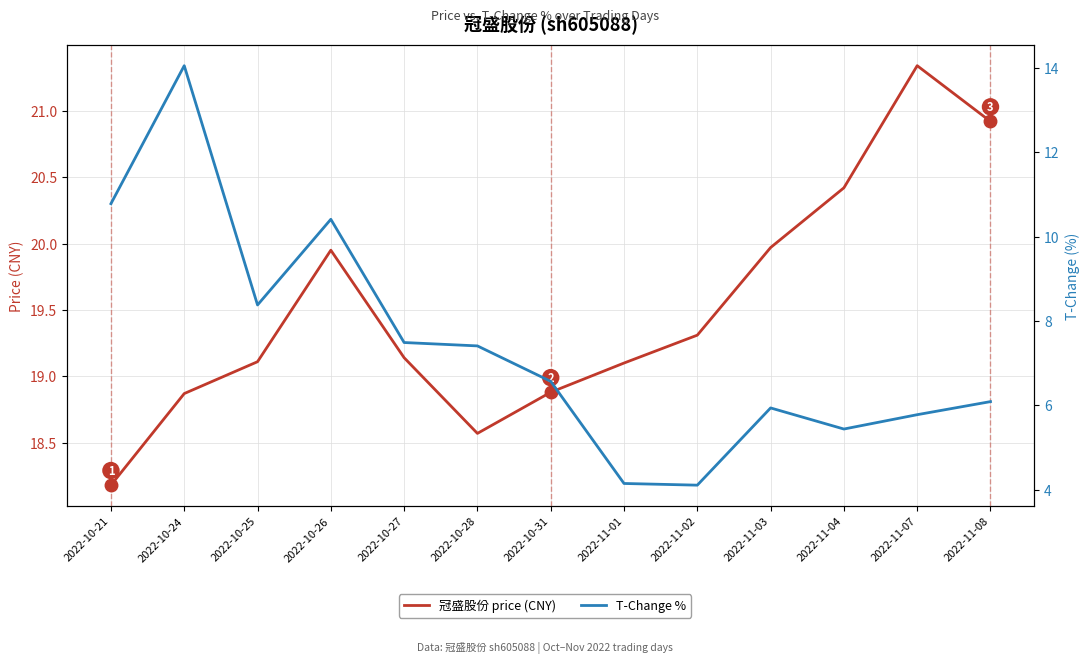

What is the sum of the T-Change % values at 2022-10-26 and 2022-10-31?

17.0